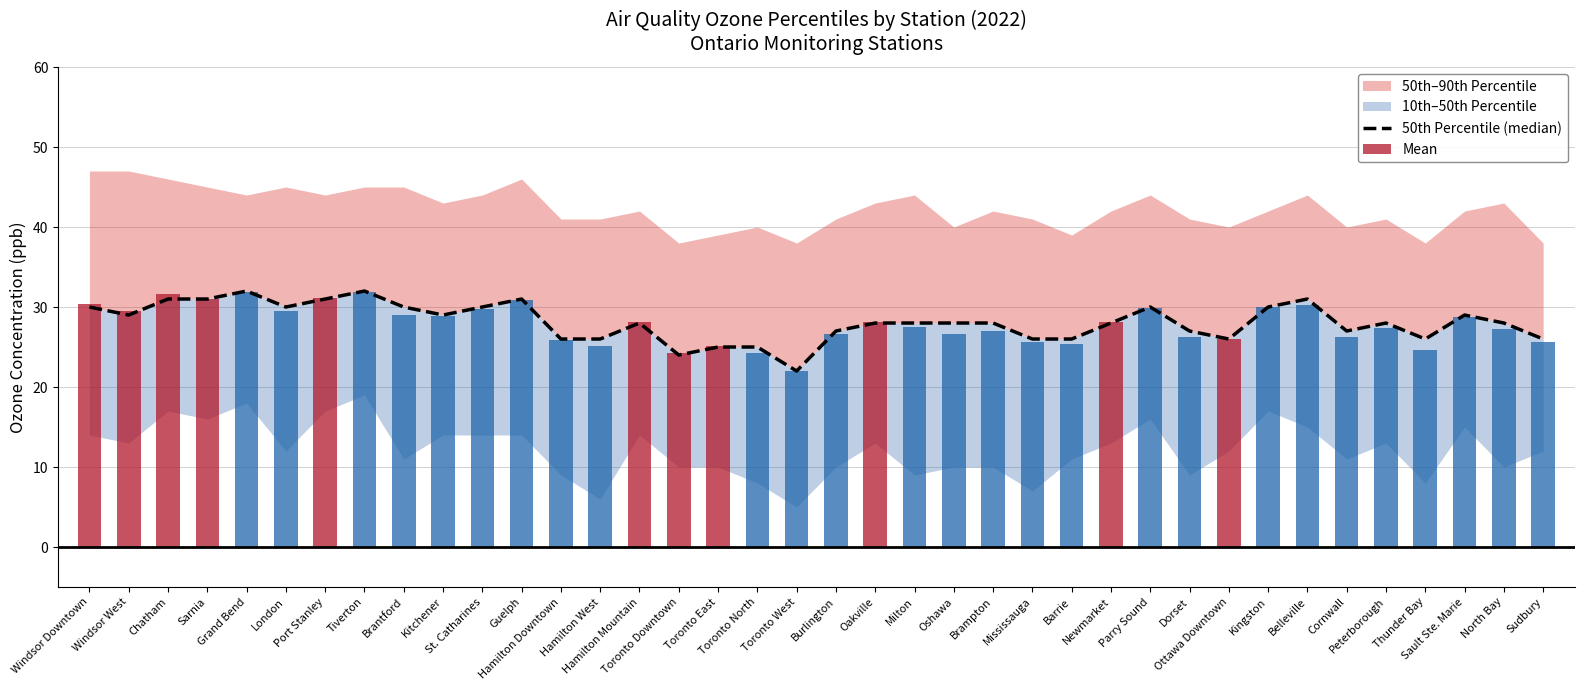

How many data points in Mean are above 28?

19